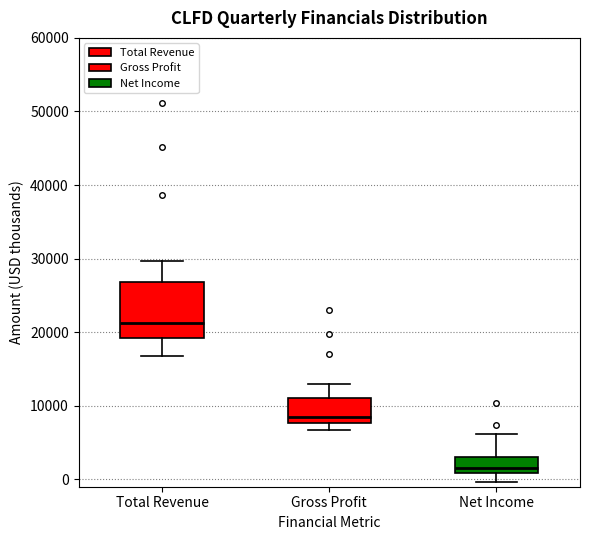

Reading left to right, read every box against the y-axis: the position of its median line, the range the box covers, and the ends of its whiskers. The values are not printed on the chart, so give them approximately, as read against the axis.

Total Revenue: median 21000, box 19000 to 27000, whiskers 17000 to 30000
Gross Profit: median 8000 (just above the box's lower edge), box 8000 to 11000, whiskers 7000 to 13000
Net Income: median 2000, box 1000 to 3000, whiskers 0 to 6000